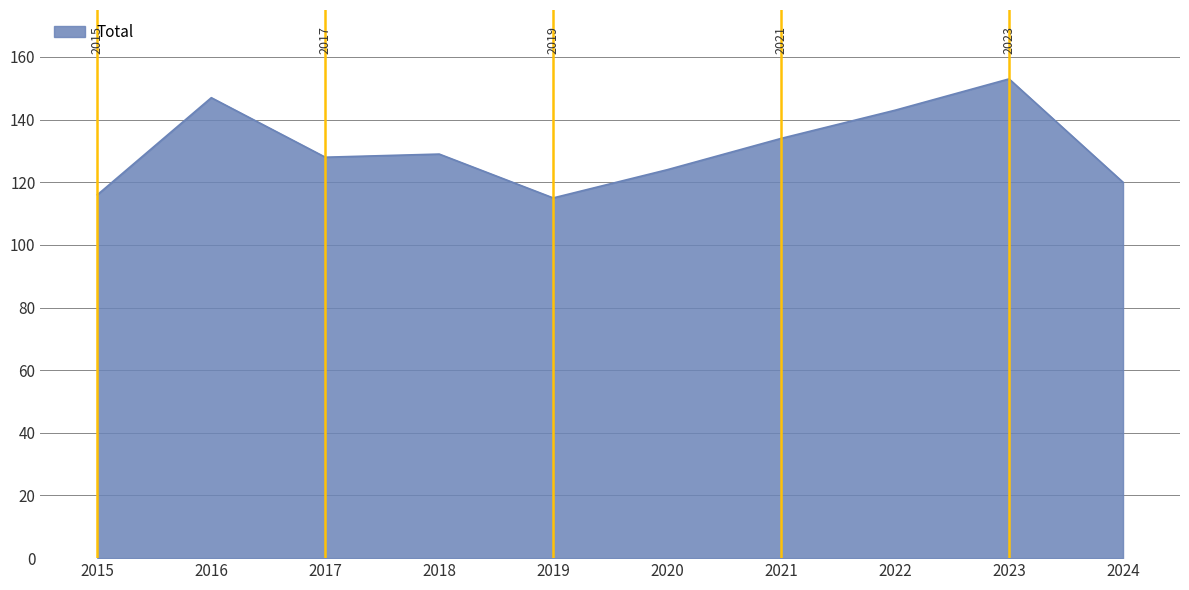

List the labels in order of value, largest first.

2023, 2016, 2022, 2021, 2018, 2017, 2020, 2024, 2015, 2019